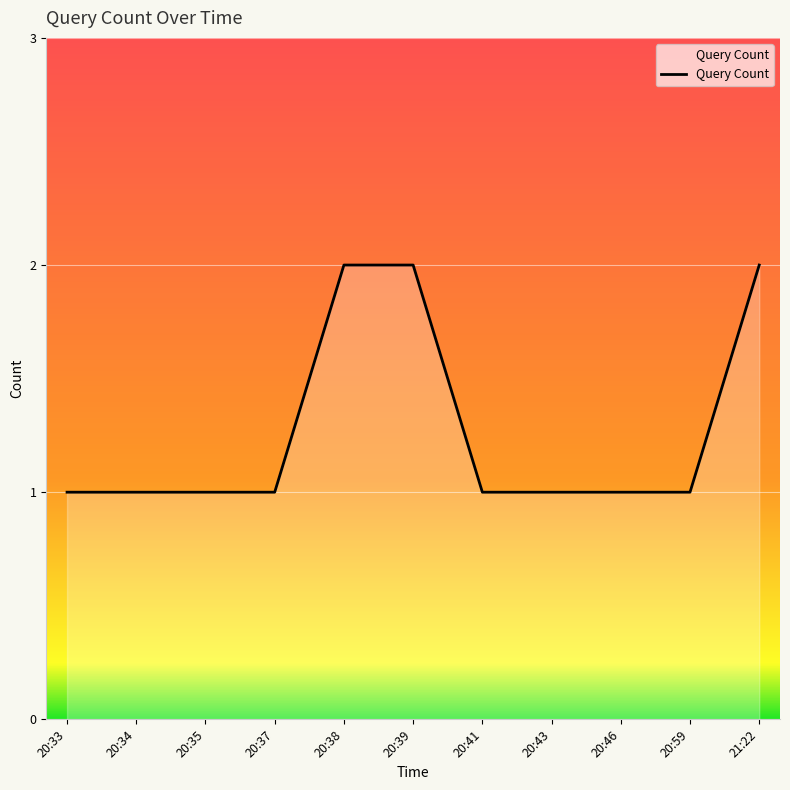

What is the maximum value shown in the chart?

2